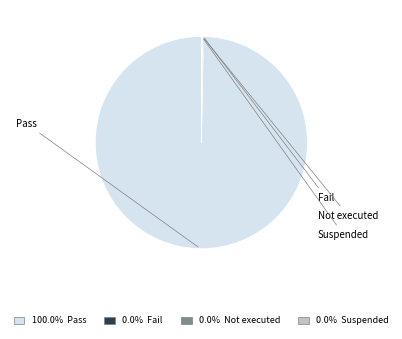

Is there a majority slice in this chart?

Yes